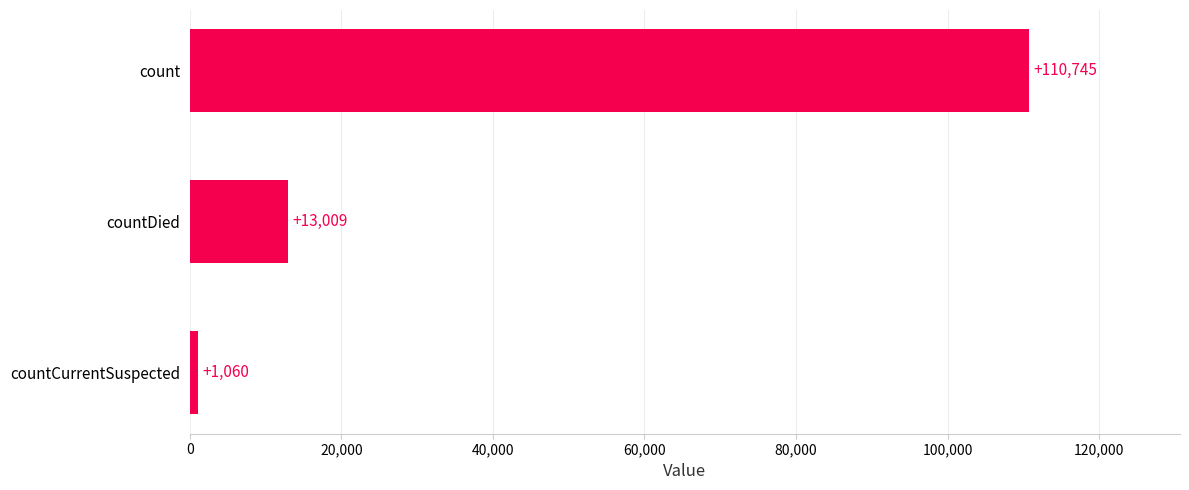

At which label is the value closest to 55902?

countDied